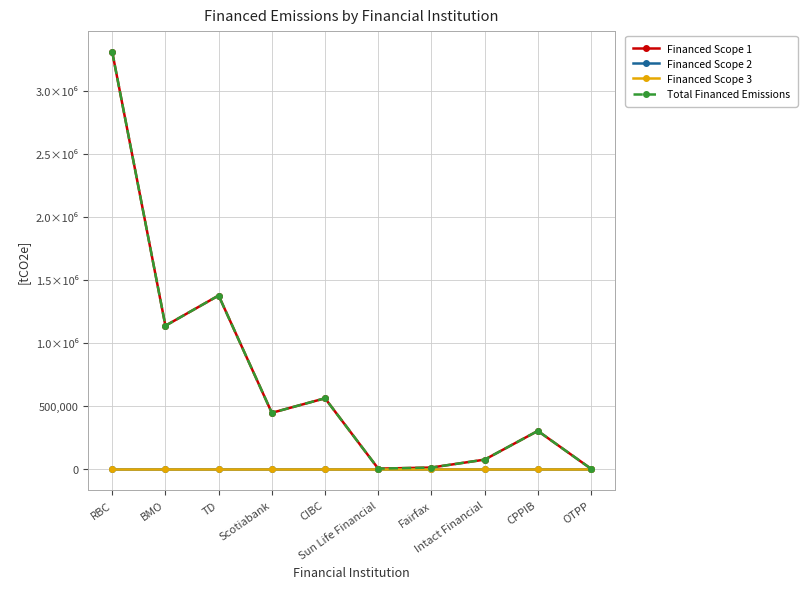

Is this an area chart (filled region under the line)?

No